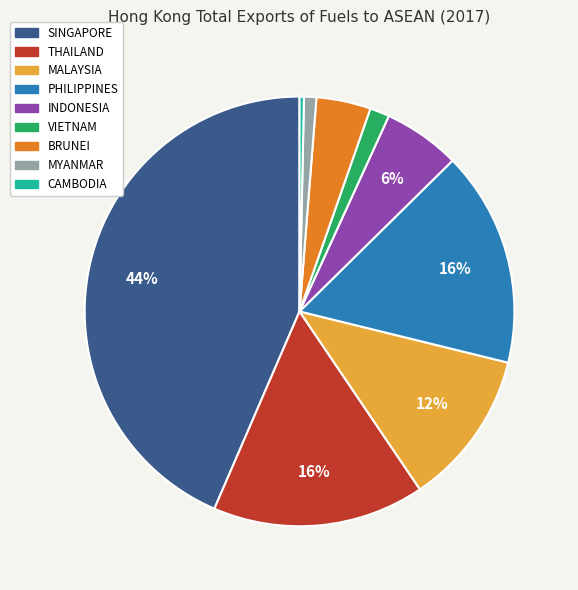

To the nearest percent, what percentage of the pie is MALAYSIA?

12%